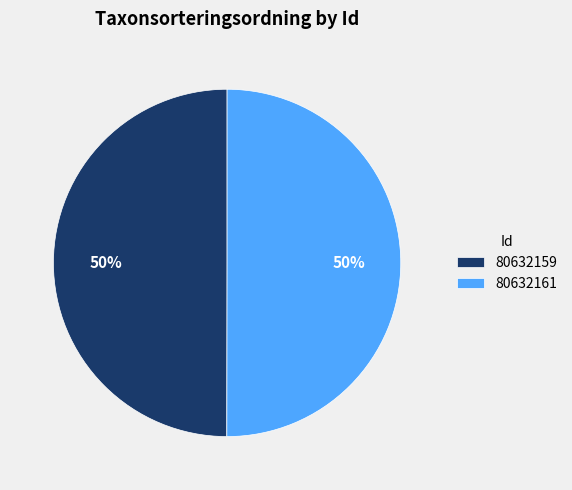

Is it true that 80632161 is 50% of the pie?

True